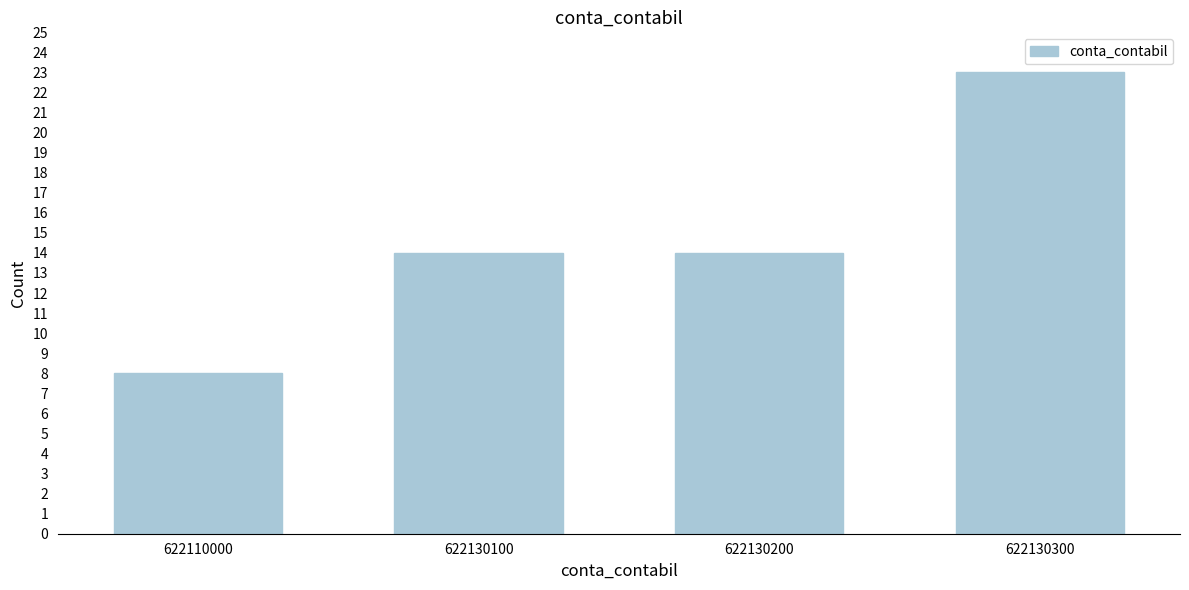

Reading left to right, what are all the values shown in this chart?

8	14	14	23